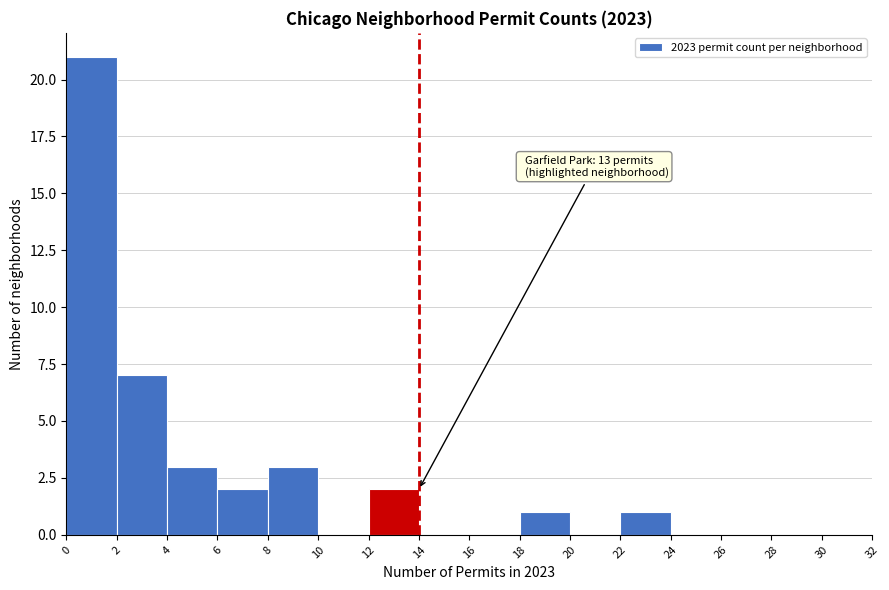

Over which range of the x-axis is the bar tallest?

0 to 2